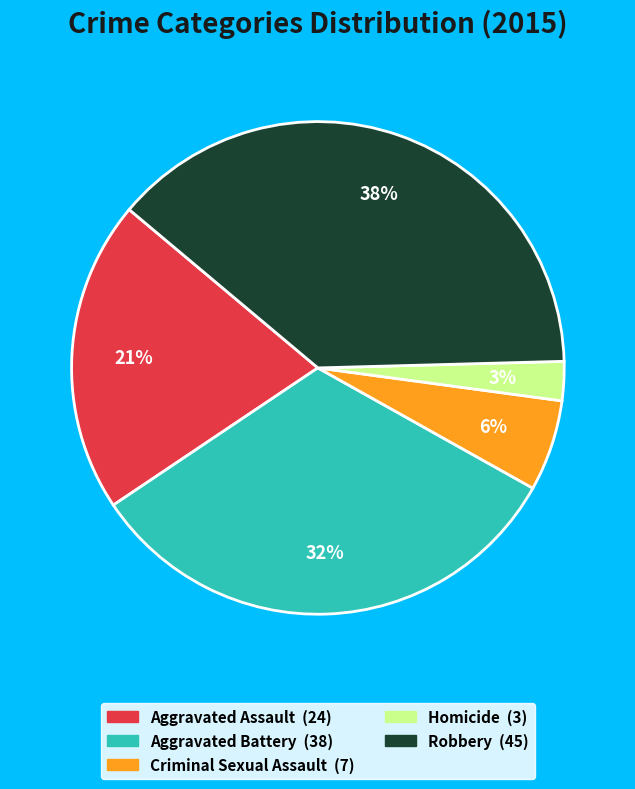

Which slice is the smallest?

Homicide